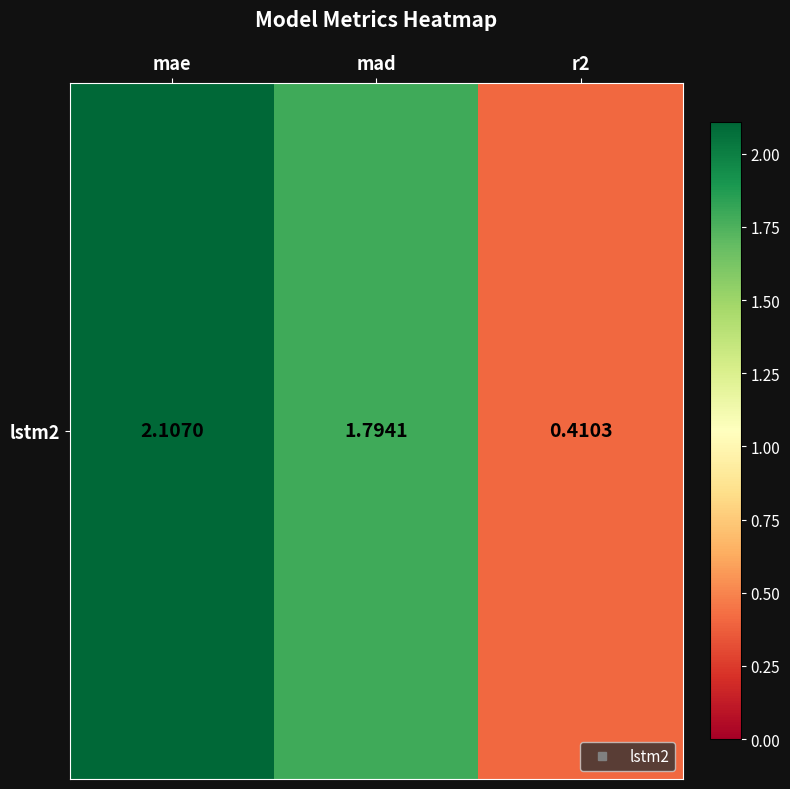

Reading right to left, transcribe all the data shown in this chart.

r2=0.4	mad=1.8	mae=2.1